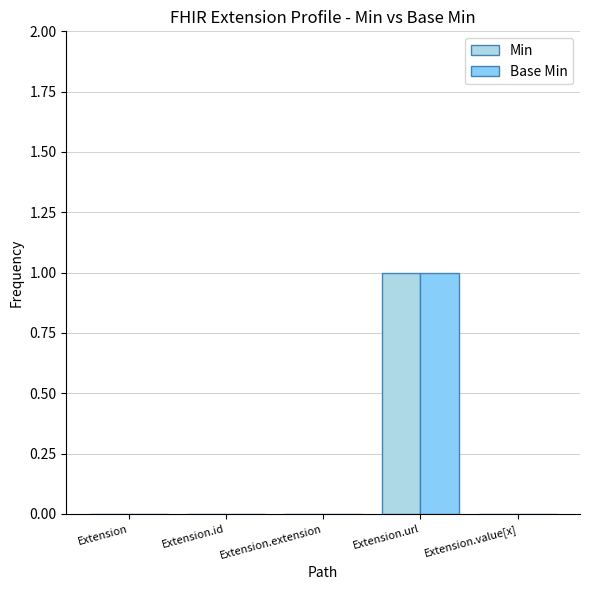

Is the value of Base Min at Extension greater than the value of Min at Extension.url?

No